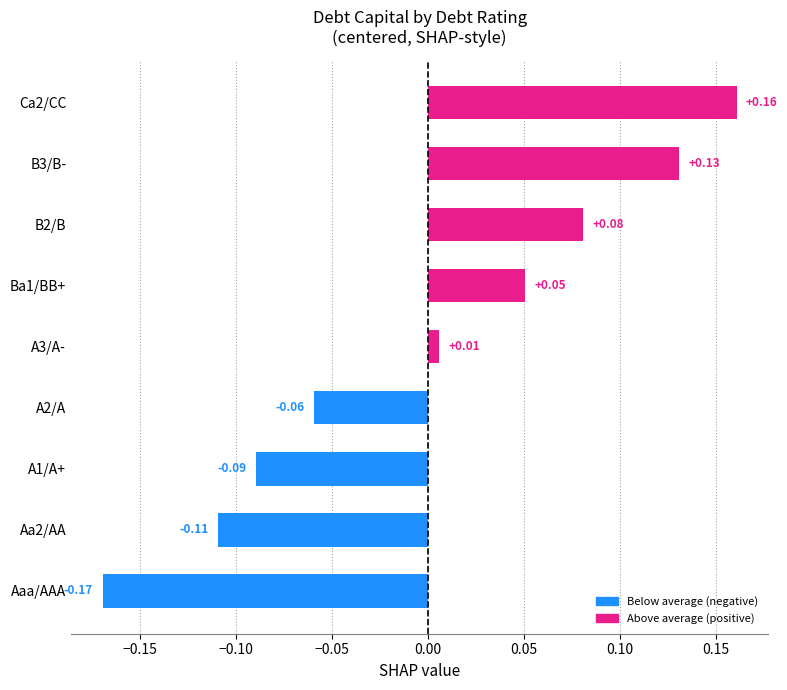

List the labels in order of value, smallest first.

Aaa/AAA, Aa2/AA, A1/A+, A2/A, A3/A-, Ba1/BB+, B2/B, B3/B-, Ca2/CC